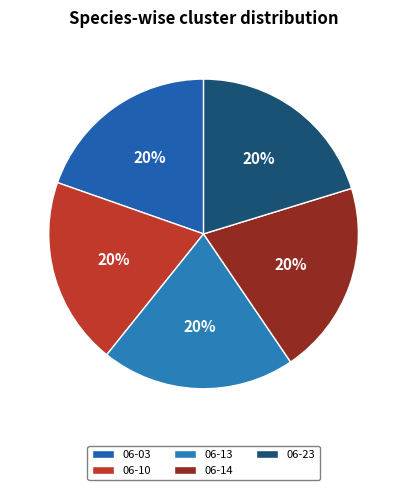

Count the number of slices in the pie.

5